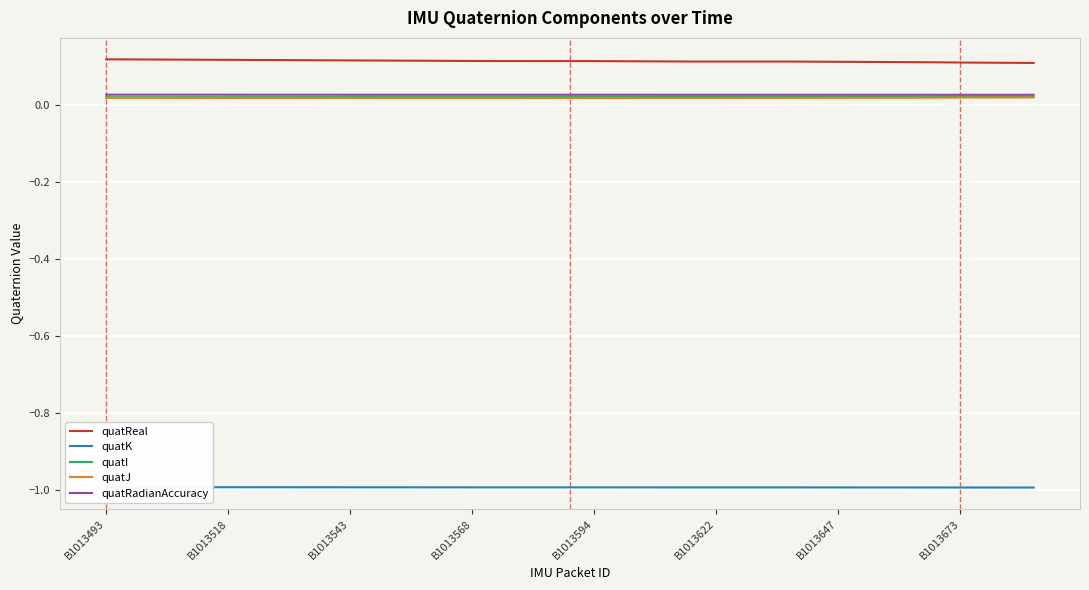

Reading left to right, what are all the values shown in this chart?

quatReal: 0.1	0.1	0.1	0.1	0.1	0.1	0.1	0.1	0.1	0.1	0.1	0.1	0.1	0.1	0.1	0.1	0.1	0.1	0.1	0.1	0.1	0.1	0.1	0.1	0.1	0.1	0.1	0.1	0.1	0.1	0.1	0.1	0.1	0.1	0.1	0.1	0.1	0.1	0.1
quatK: -1.0	-1.0	-1.0	-1.0	-1.0	-1.0	-1.0	-1.0	-1.0	-1.0	-1.0	-1.0	-1.0	-1.0	-1.0	-1.0	-1.0	-1.0	-1.0	-1.0	-1.0	-1.0	-1.0	-1.0	-1.0	-1.0	-1.0	-1.0	-1.0	-1.0	-1.0	-1.0	-1.0	-1.0	-1.0	-1.0	-1.0	-1.0	-1.0
quatI: 0.0	0.0	0.0	0.0	0.0	0.0	0.0	0.0	0.0	0.0	0.0	0.0	0.0	0.0	0.0	0.0	0.0	0.0	0.0	0.0	0.0	0.0	0.0	0.0	0.0	0.0	0.0	0.0	0.0	0.0	0.0	0.0	0.0	0.0	0.0	0.0	0.0	0.0	0.0
quatJ: 0.0	0.0	0.0	0.0	0.0	0.0	0.0	0.0	0.0	0.0	0.0	0.0	0.0	0.0	0.0	0.0	0.0	0.0	0.0	0.0	0.0	0.0	0.0	0.0	0.0	0.0	0.0	0.0	0.0	0.0	0.0	0.0	0.0	0.0	0.0	0.0	0.0	0.0	0.0
quatRadianAccuracy: 0.0	0.0	0.0	0.0	0.0	0.0	0.0	0.0	0.0	0.0	0.0	0.0	0.0	0.0	0.0	0.0	0.0	0.0	0.0	0.0	0.0	0.0	0.0	0.0	0.0	0.0	0.0	0.0	0.0	0.0	0.0	0.0	0.0	0.0	0.0	0.0	0.0	0.0	0.0